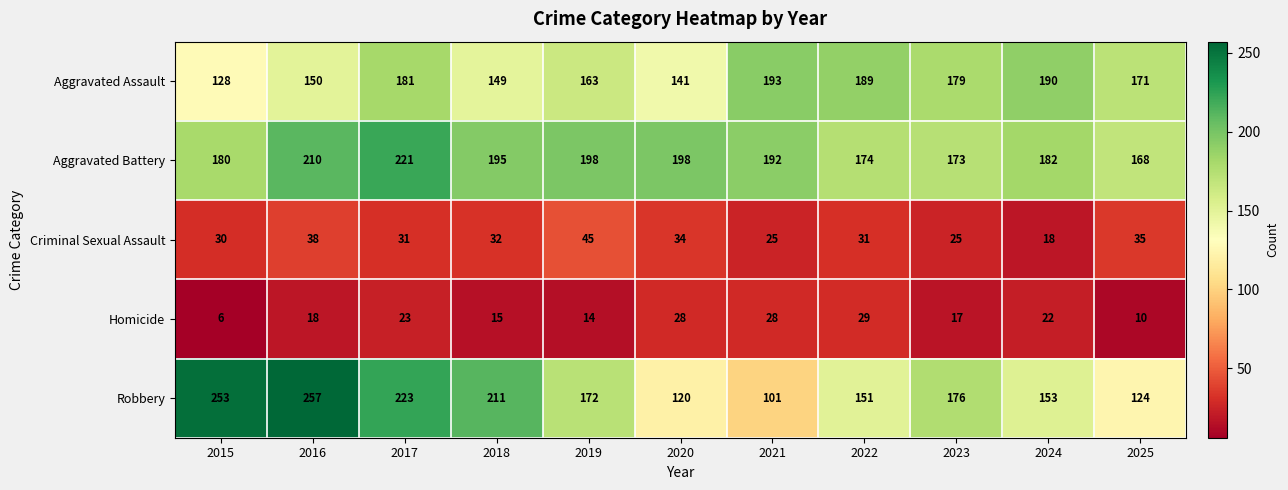

List the labels in order of Robbery value, smallest first.

2021, 2020, 2025, 2022, 2024, 2019, 2023, 2018, 2017, 2015, 2016